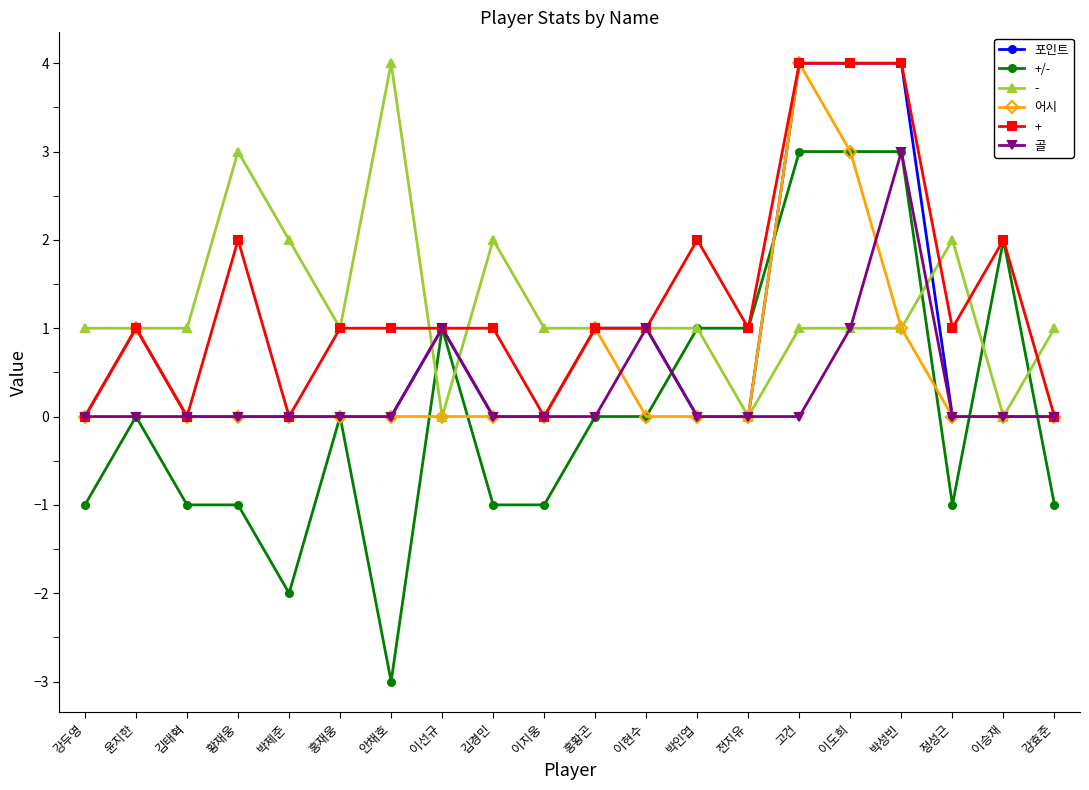

Between 이선규 and 고건, which series saw the biggest shift?

어시